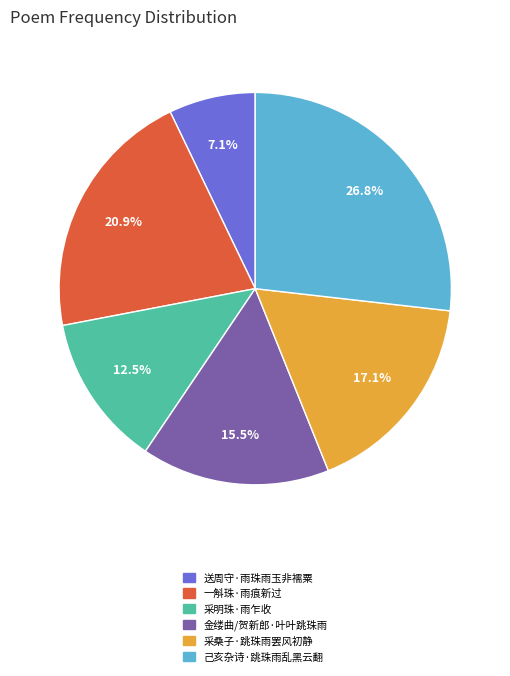

Count the number of slices in the pie.

6